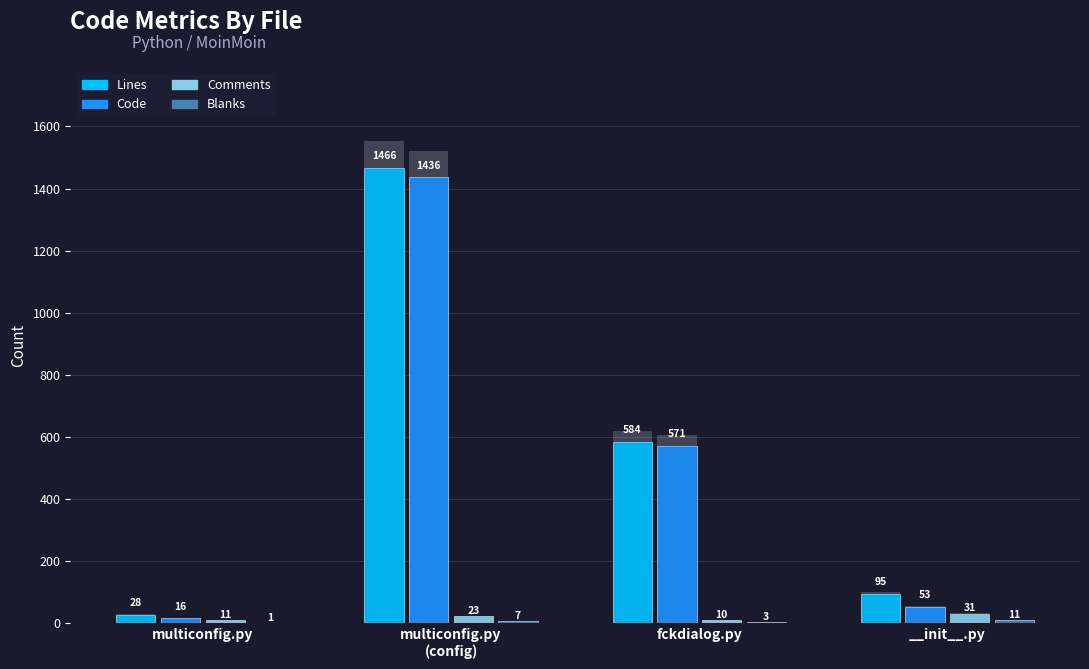

What is the highest value of the Lines series?

1466